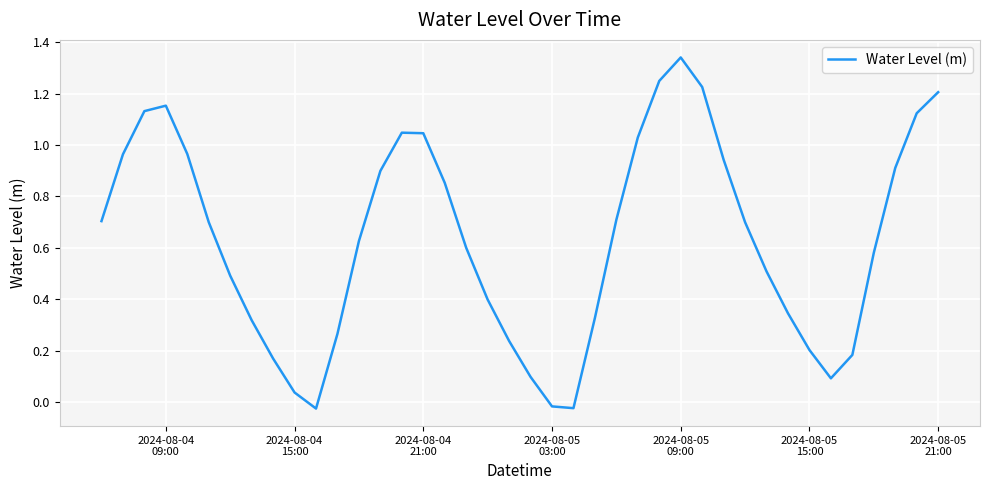

Does the chart have visible grid lines?

Yes